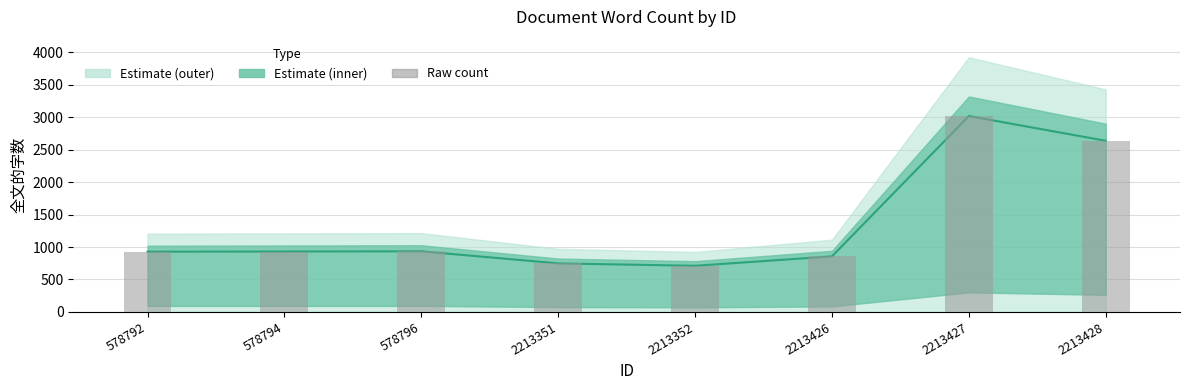

Rank the categories by Raw count value from lowest to highest.

2213352, 2213351, 2213426, 578792, 578794, 578796, 2213428, 2213427